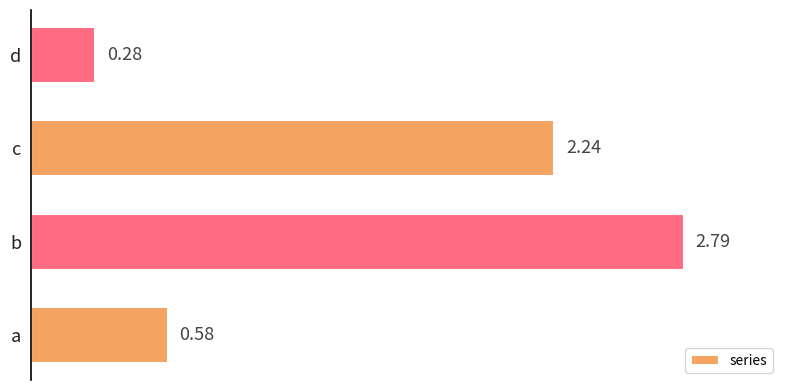

Rank the categories by value from lowest to highest.

d, a, c, b